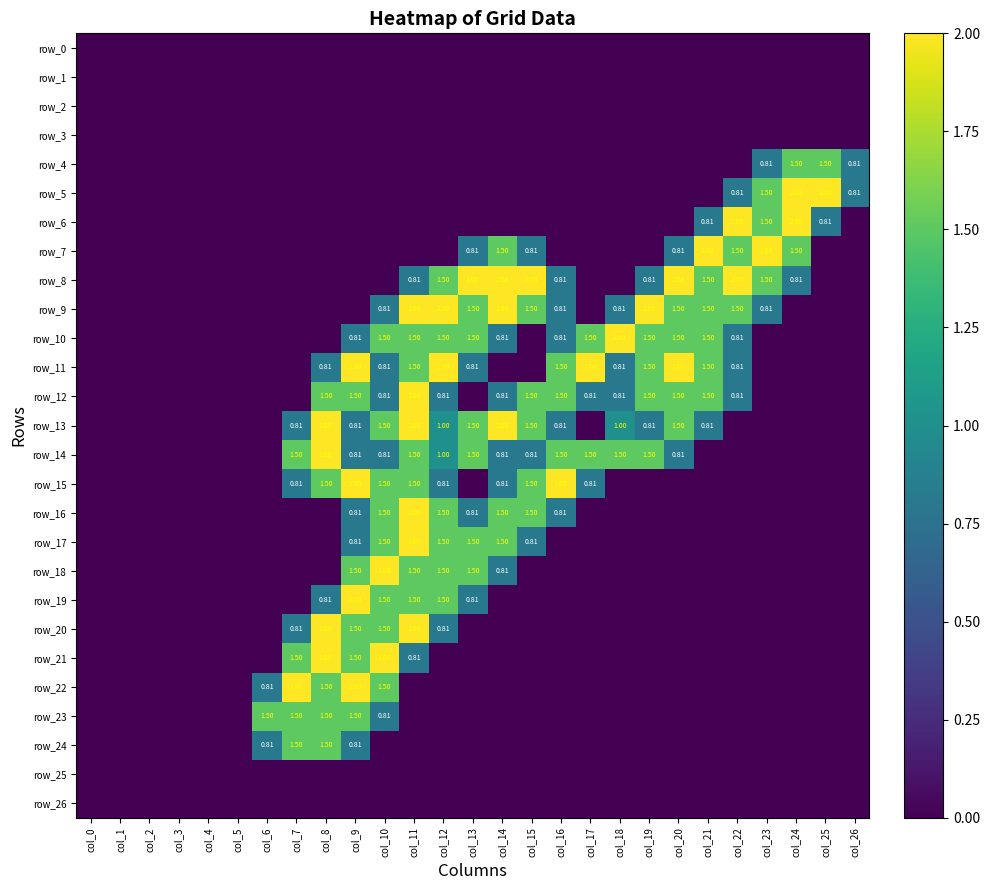

Which label corresponds to the smallest value in the chart?

col_0